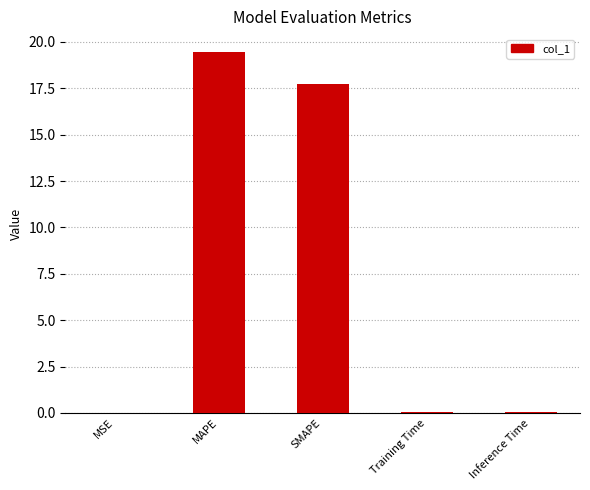

True or false: the data shows 19.5 at MAPE.

True